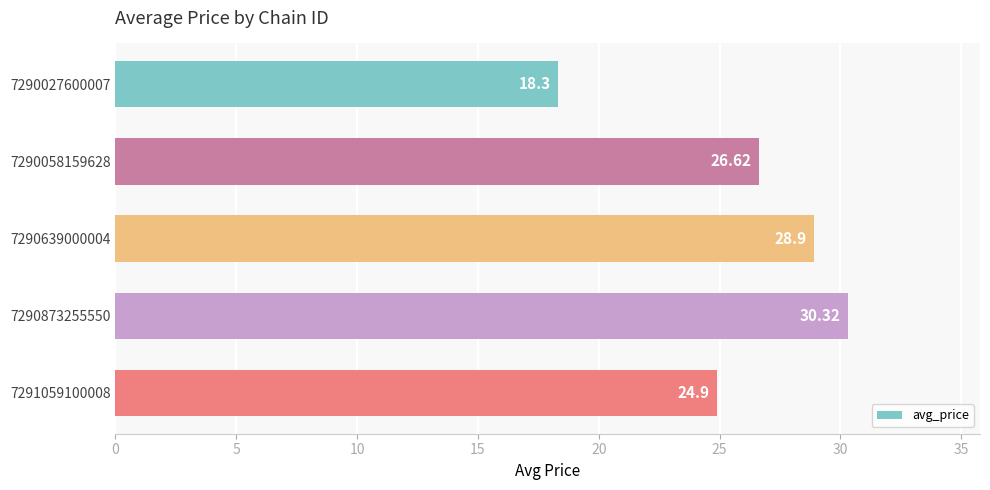

At which label is the value closest to 24?

7291059100008